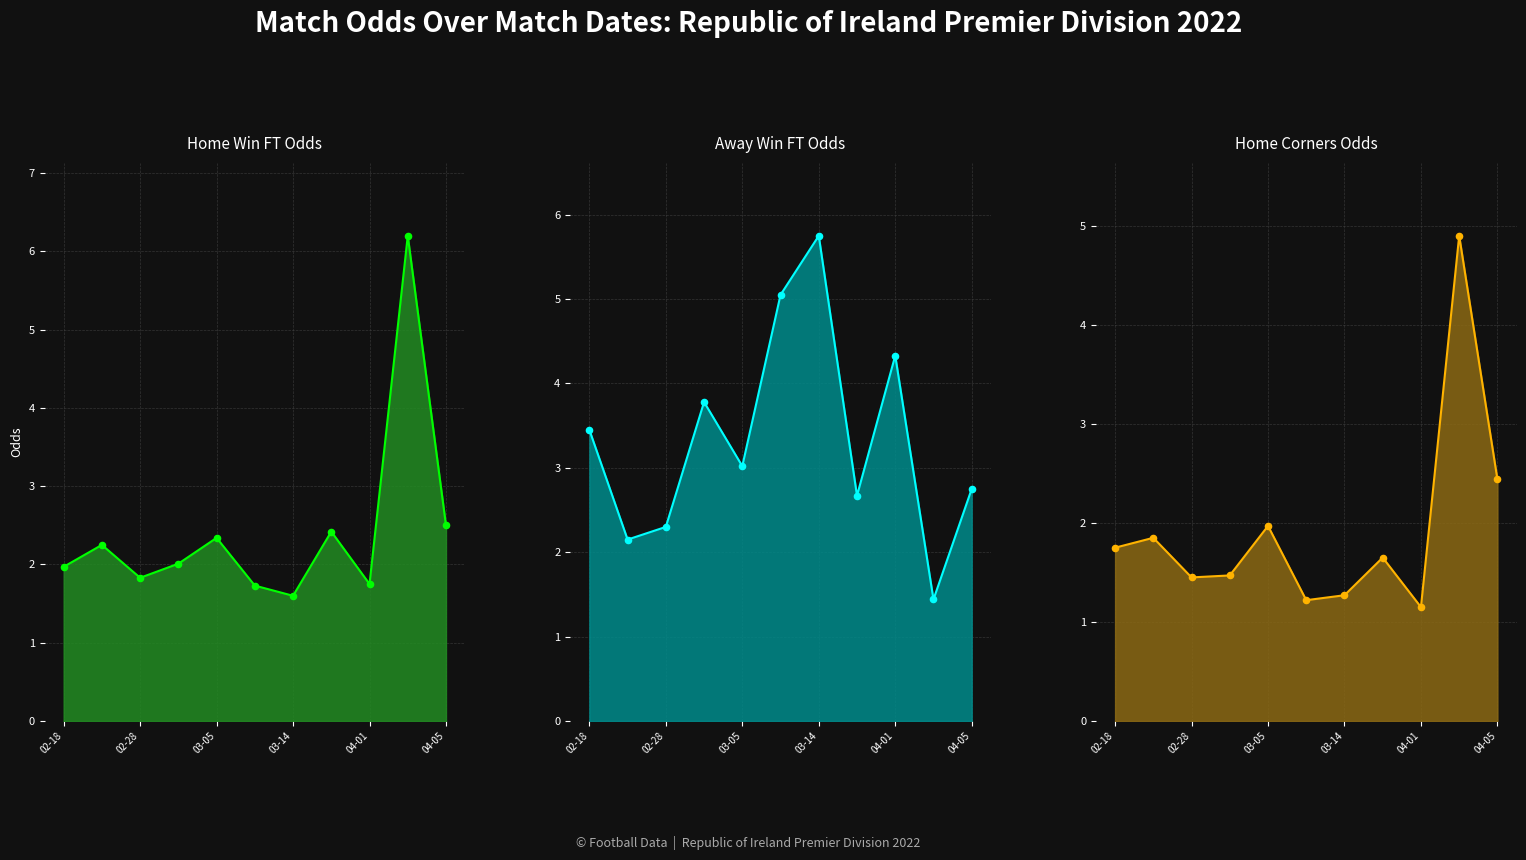

At which category is the sum across all series the highest?

9